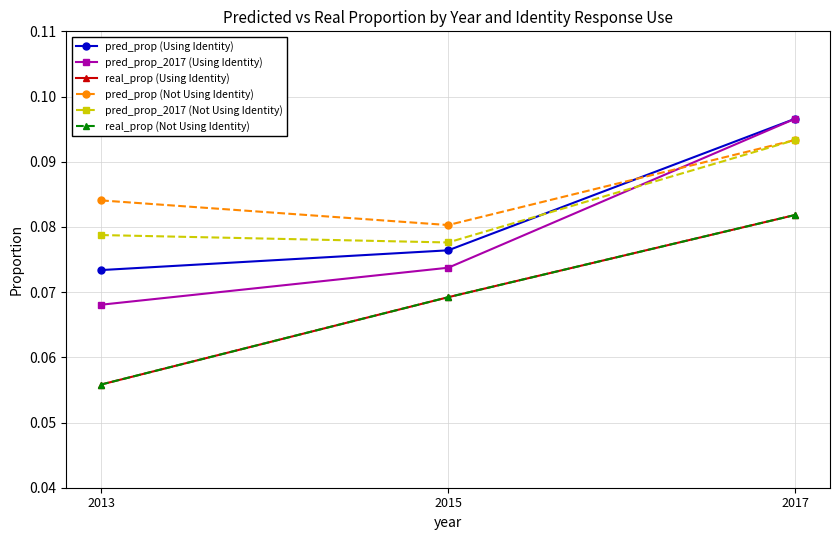

Is the value of pred_prop (Not Using Identity) at 2013 greater than the value of real_prop (Using Identity) at 2015?

Yes